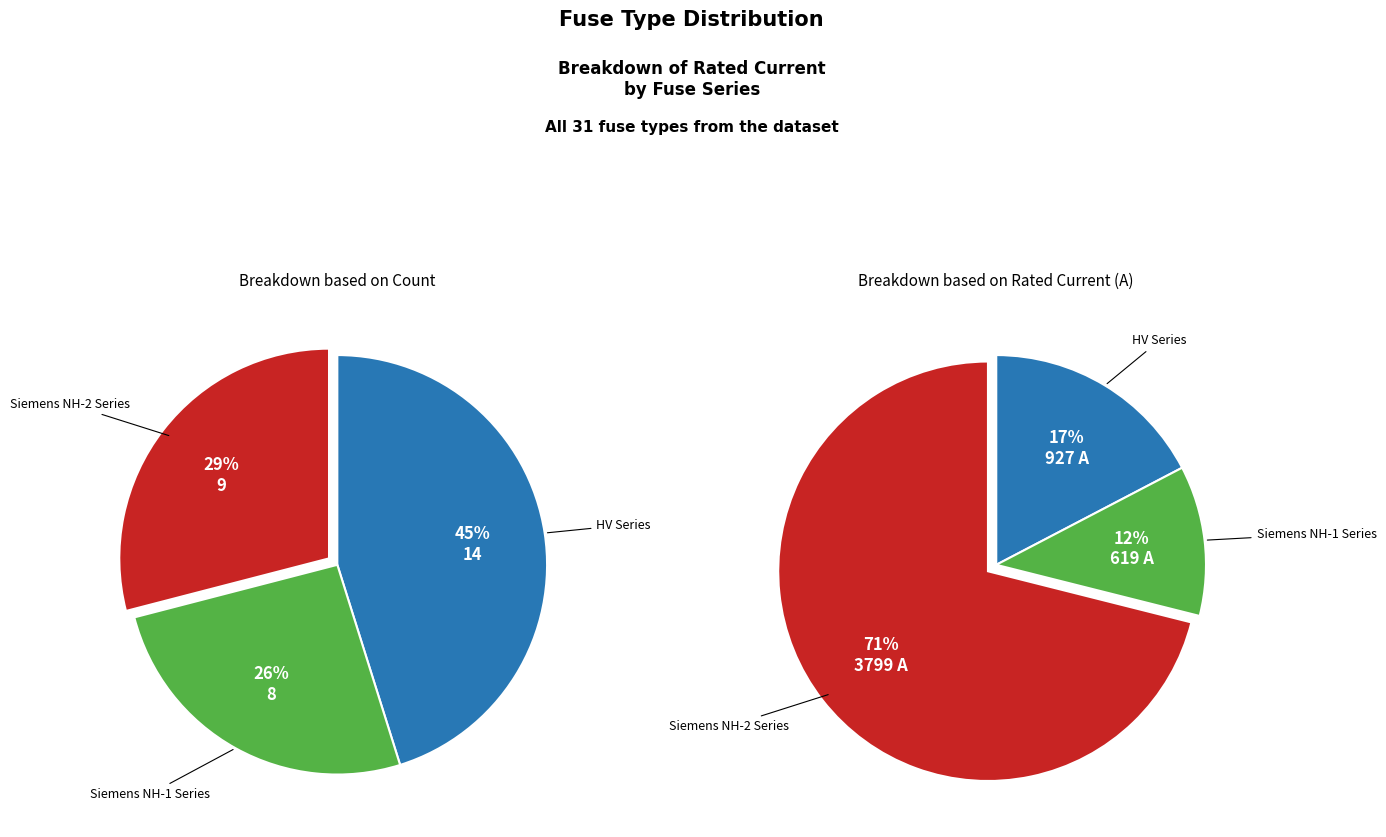

True or false: Siemens NH-1-160 accounts for 1% of the total.

False